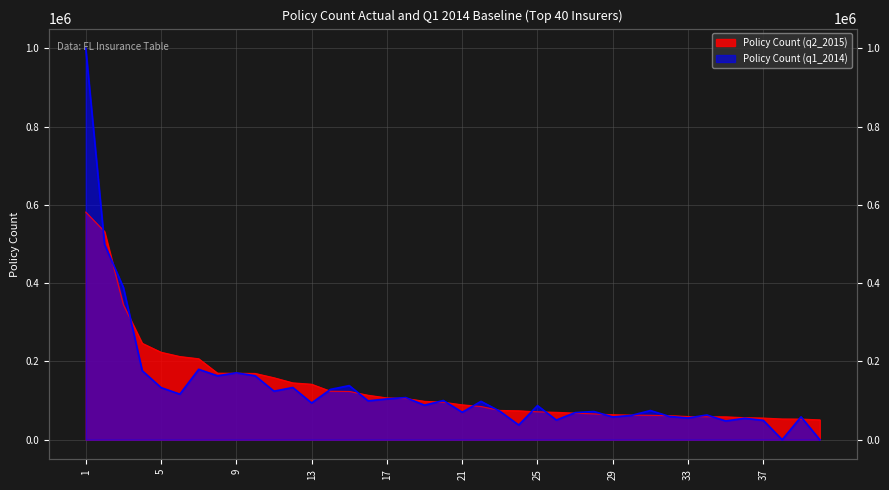

What are all the series names shown in the legend?

Policy Count (q2_2015), Policy Count (q1_2014)